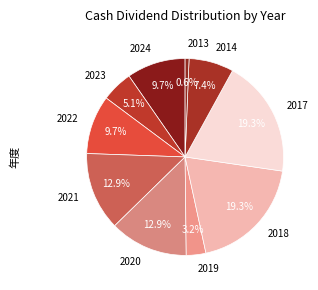

To the nearest percent, what portion does 2013 represent?

1%